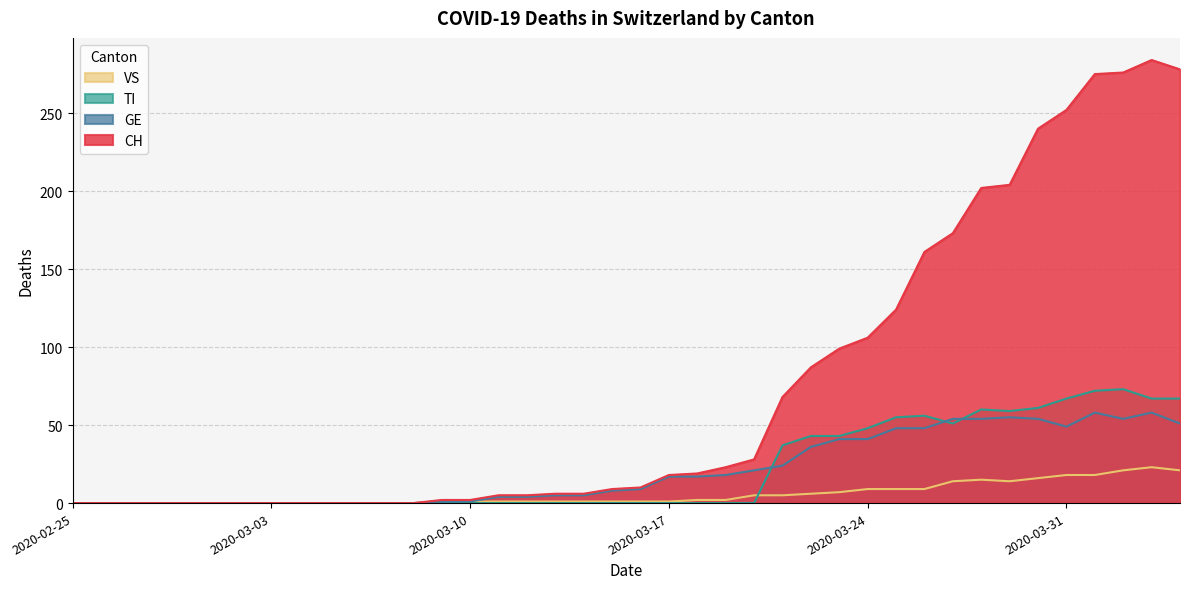

Which has a higher value, 2020-03-11 or 2020-02-29?

2020-03-11